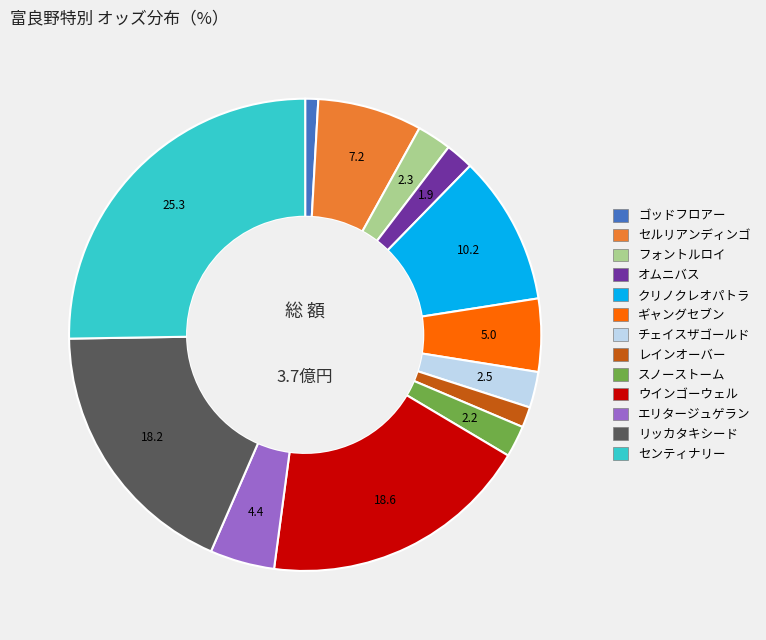

Does エリタージュゲラン represent more than half of the total?

No